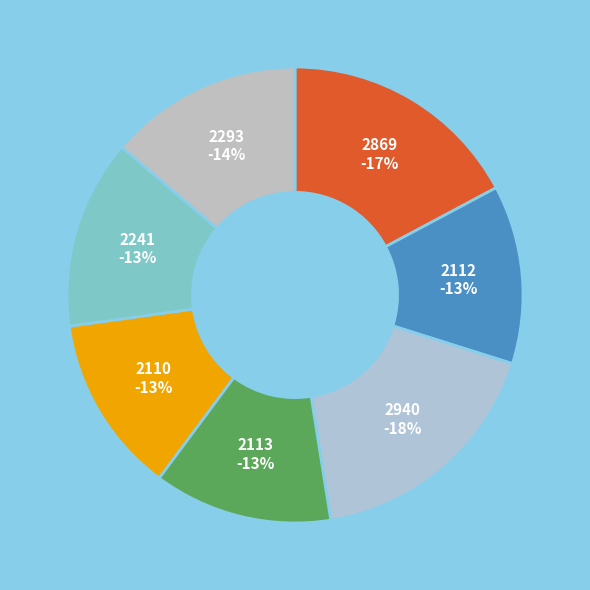

What percentage is the 2241 slice, to the nearest percent?

13%